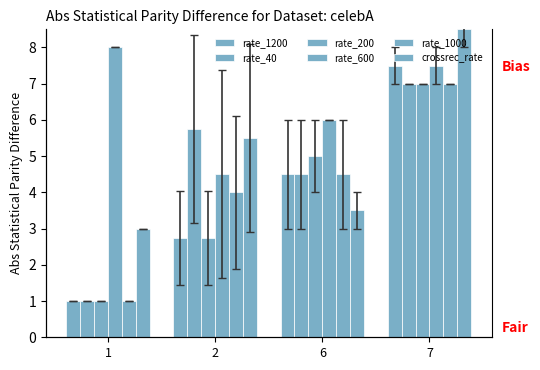

How many data points in rate_200 are less than 5?

2